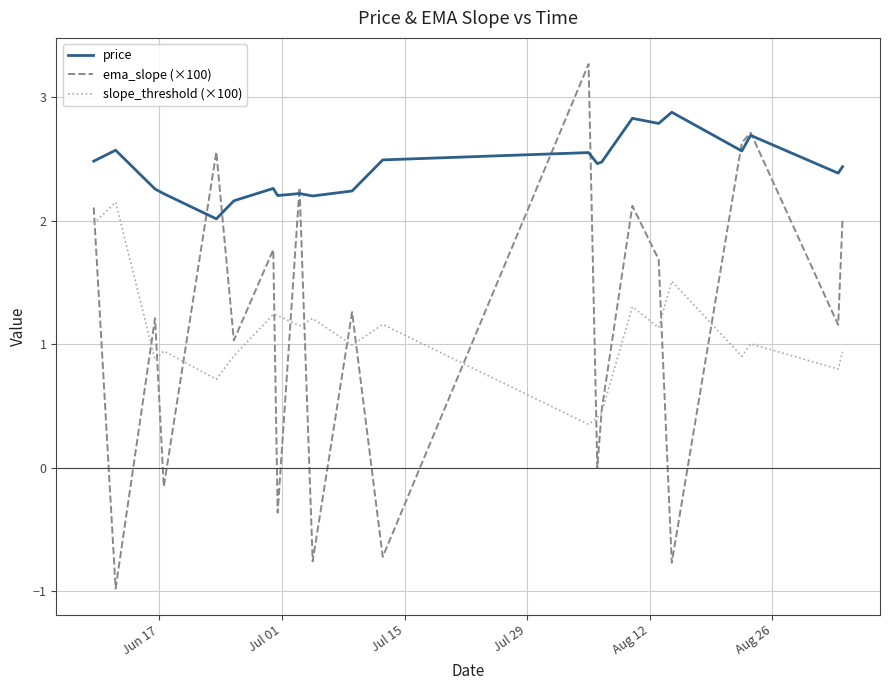

True or false: slope_threshold (×100) and price intersect in this chart.

False